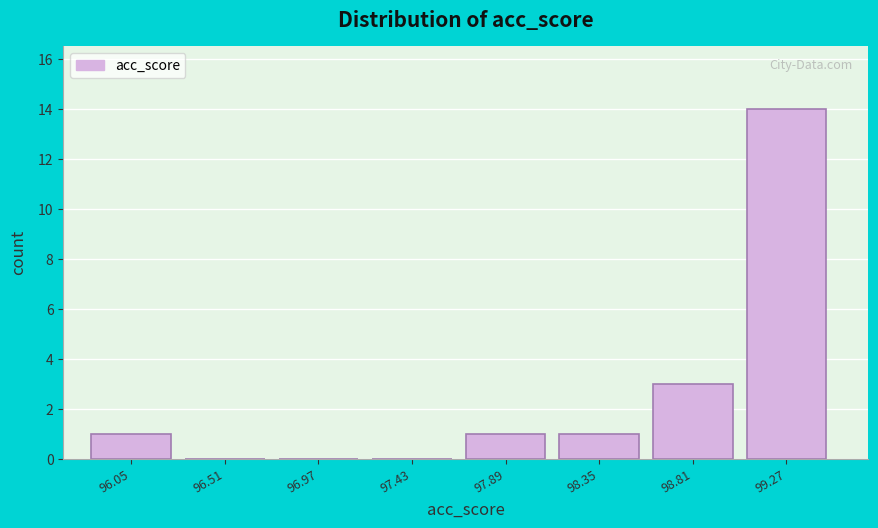

Reading left to right, extract all data points from this chart.

96.05=1	96.51=0	96.97=0	97.43=0	97.89=1	98.35=1	98.81=3	99.27=14